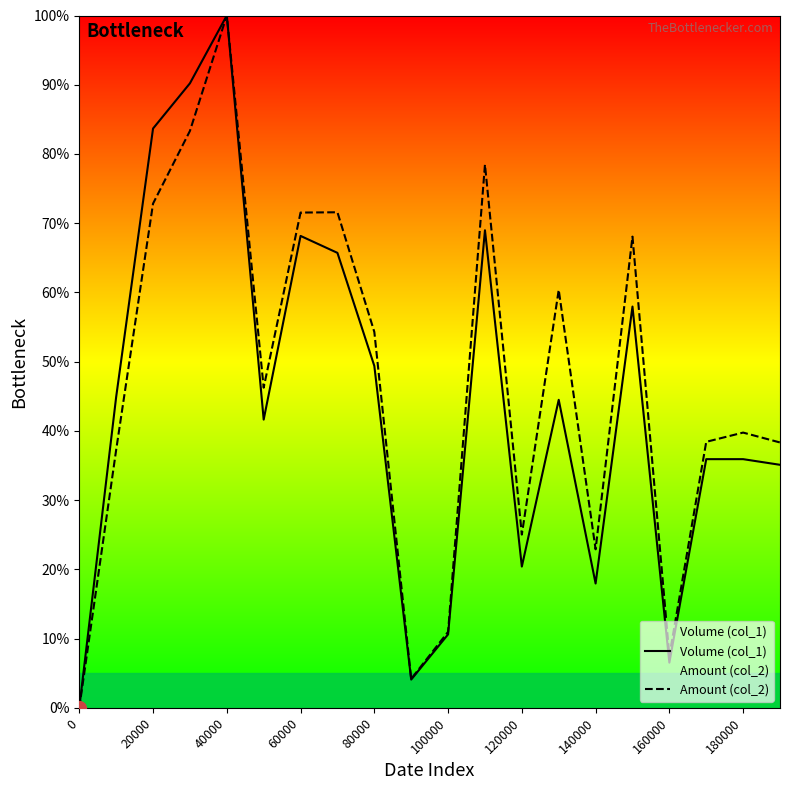

Does the chart display data point markers on the line(s)?

No